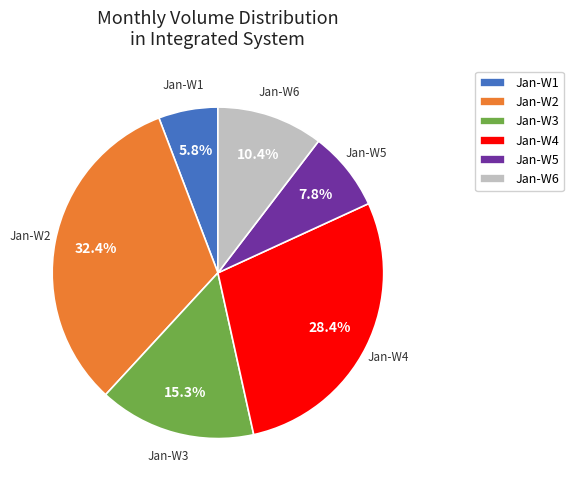

How many slices are in this pie chart?

6